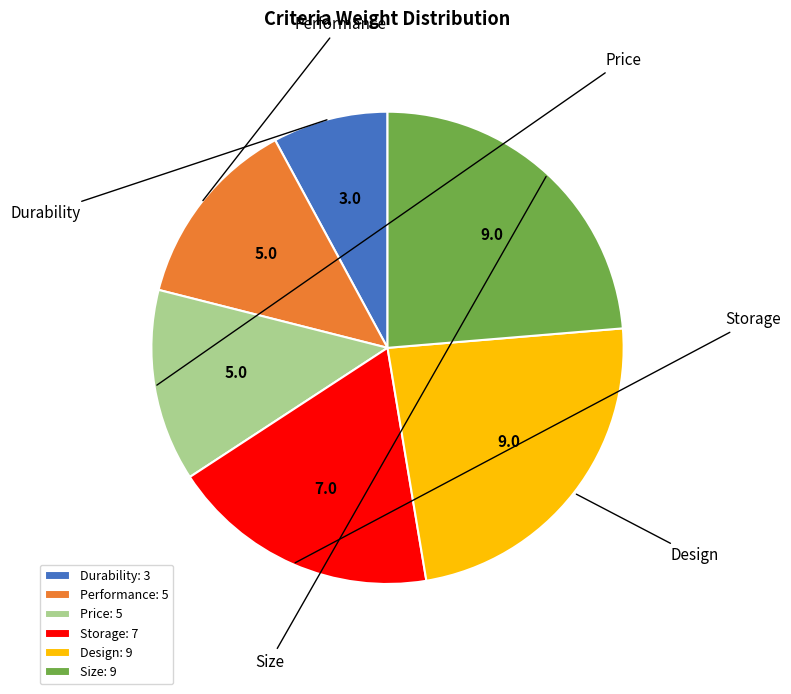

How many slices are in this pie chart?

6